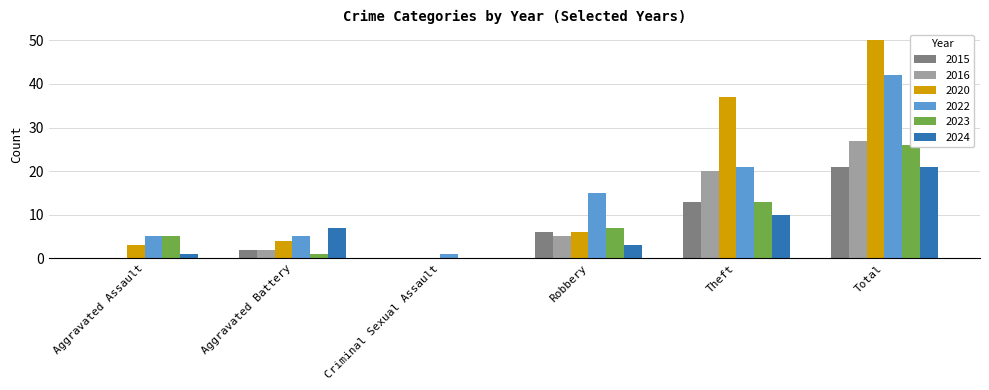

The 2020 series shows 37 at Theft. True or false?

True